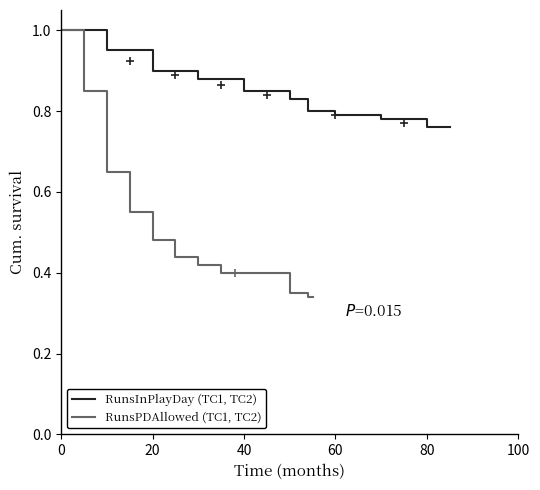

Reading left to right, extract all data points from this chart.

RunsInPlayDay (TC1, TC2): 1.0	0.9	0.9	0.9	0.8	0.8	0.8	0.8	0.8	0.8	0.8	0.8
RunsPDAllowed (TC1, TC2): 1.0	0.8	0.7	0.6	0.5	0.4	0.4	0.4	0.4	0.3	0.3	0.3